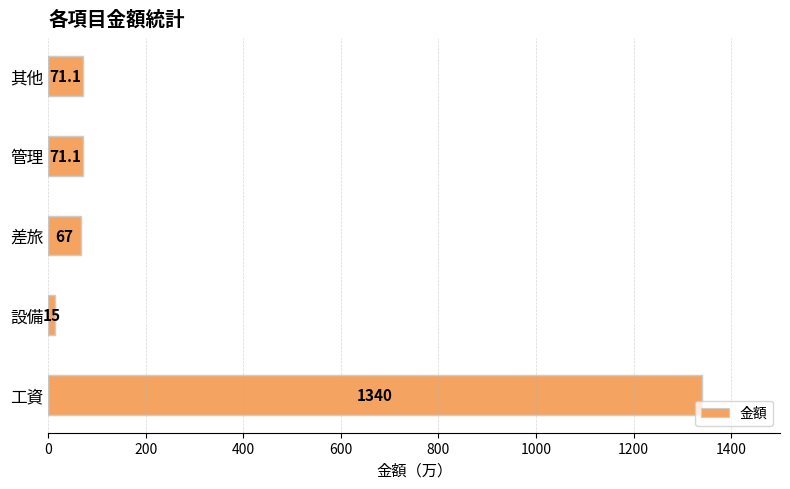

Between 管理 and 設備, which is larger?

管理